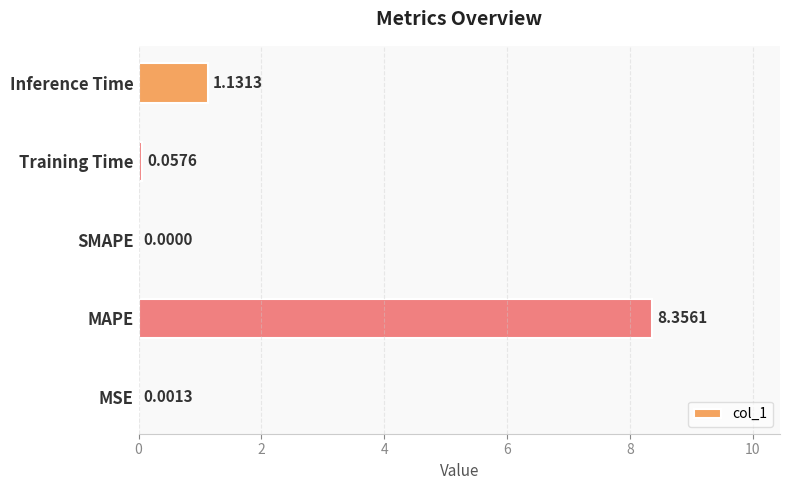

What is the sum of all values?

9.5